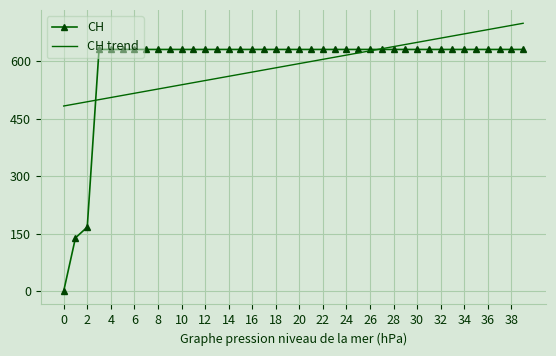

What is the average value of the CH series?

591.3